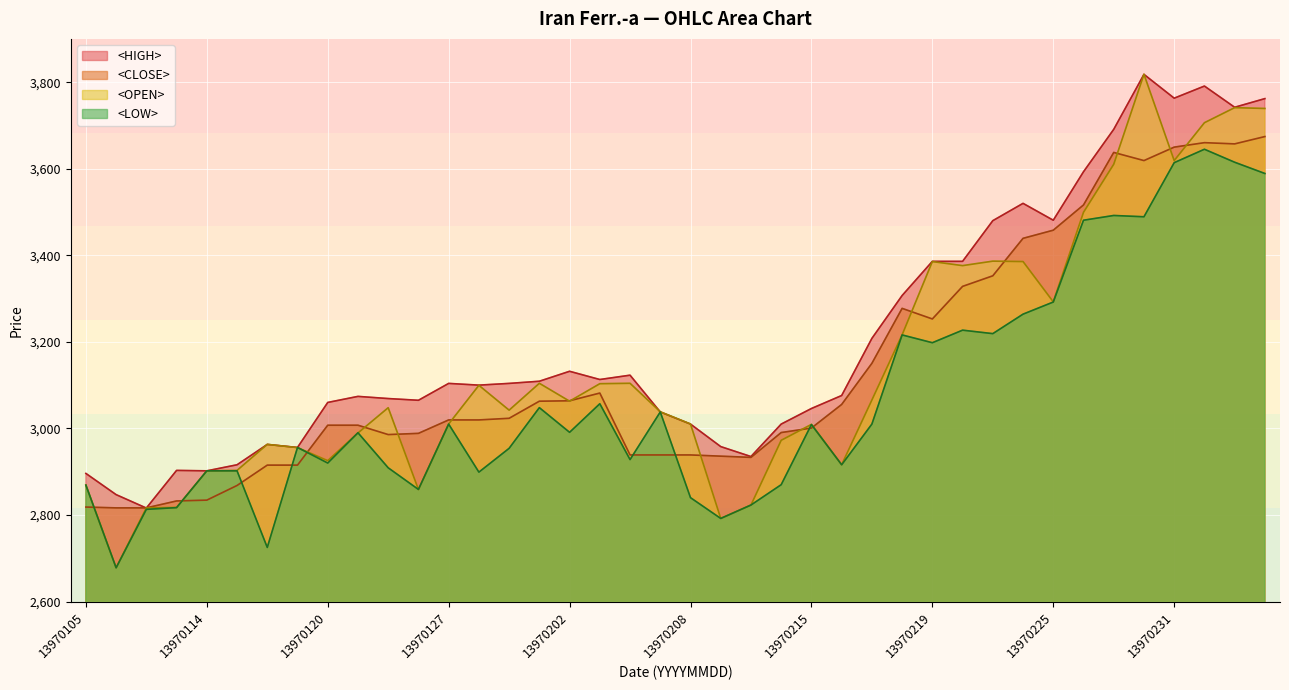

Rank the categories by <LOW> value from highest to lowest.

13970301, 13970302, 13970231, 13970305, 13970229, 13970230, 13970226, 13970225, 13970224, 13970222, 13970223, 13970218, 13970219, 13970203, 13970201, 13970205, 13970127, 13970217, 13970215, 13970202, 13970121, 13970119, 13970129, 13970204, 13970120, 13970216, 13970122, 13970114, 13970115, 13970128, 13970211, 13970105, 13970126, 13970208, 13970210, 13970108, 13970107, 13970209, 13970118, 13970106